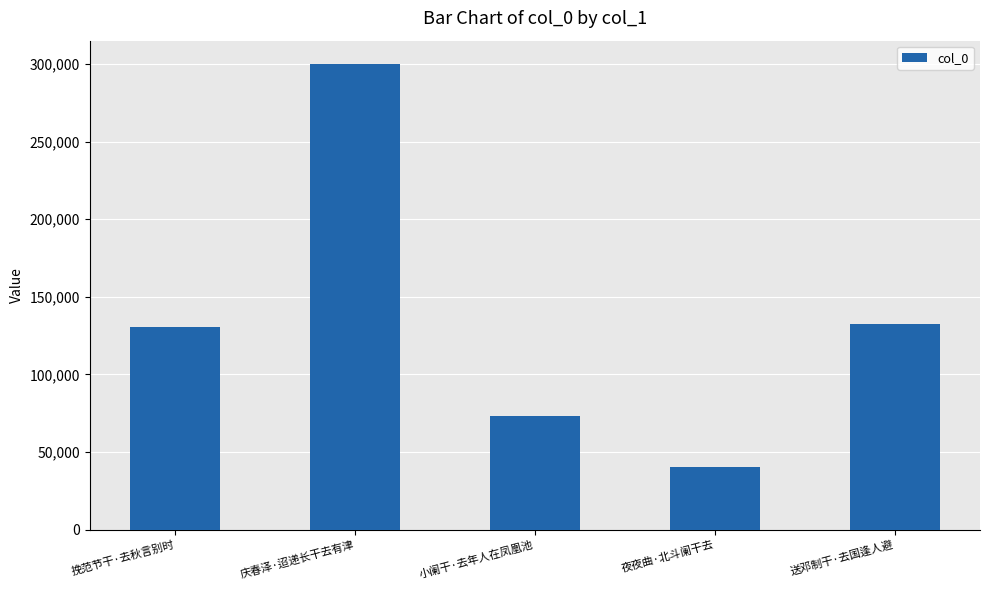

What is the label of the 3rd bar from the left?

小阑干·去年人在凤凰池